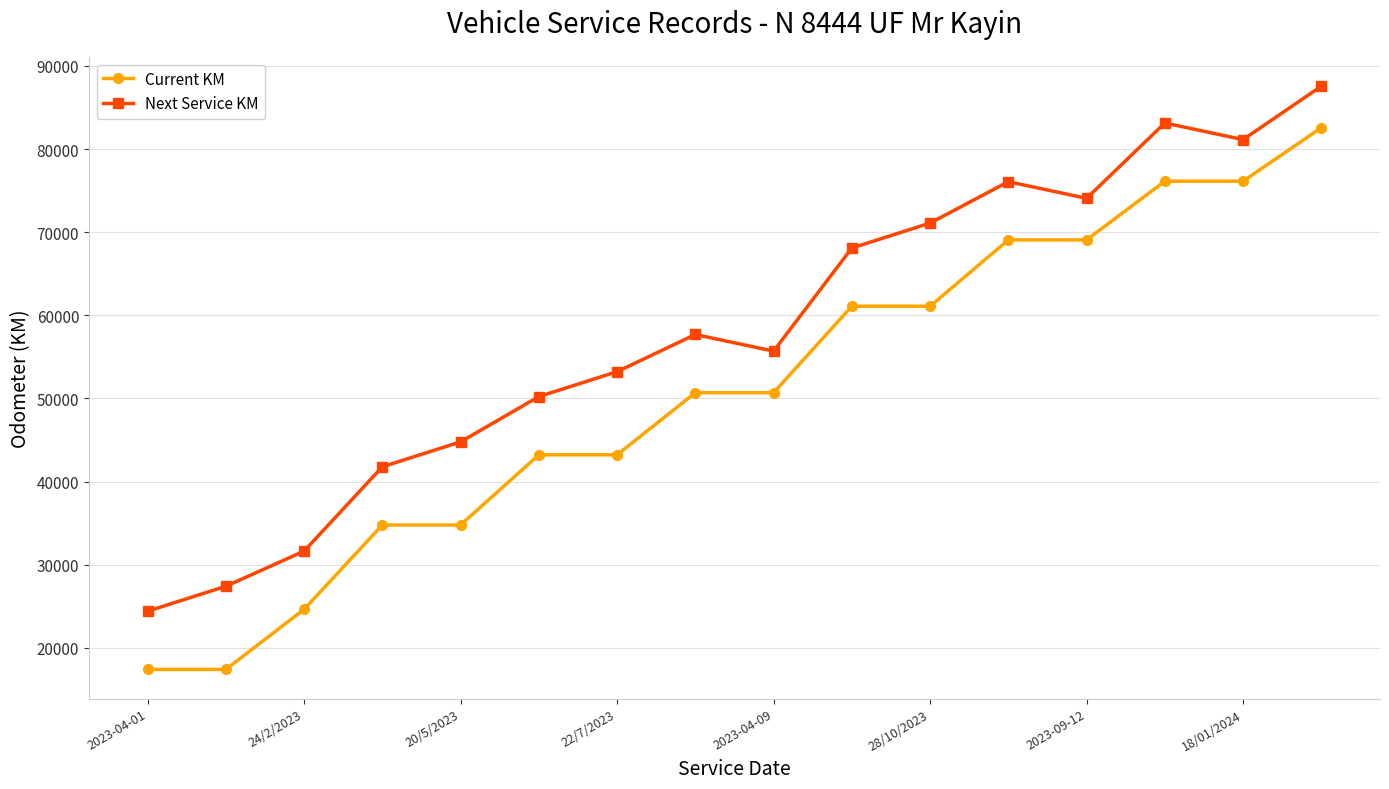

Which series has the widest spread of values?

Current KM